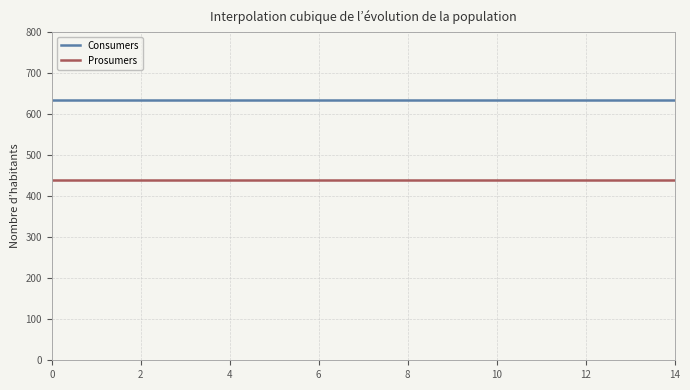

What is the maximum value shown in the chart?

635